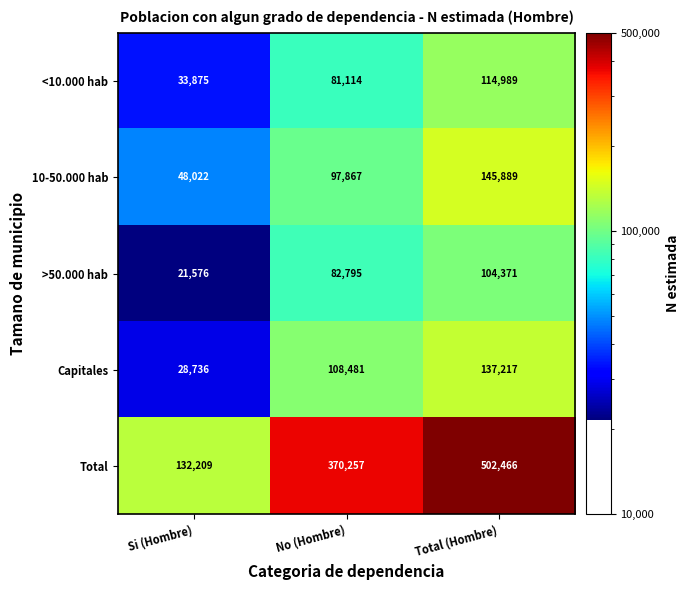

Reading left to right, what are all the values shown in this chart?

<10.000 hab: Si (Hombre)=33875	No (Hombre)=81114	Total (Hombre)=114989
10-50.000 hab: Si (Hombre)=48022	No (Hombre)=97867	Total (Hombre)=145889
>50.000 hab: Si (Hombre)=21576	No (Hombre)=82795	Total (Hombre)=104371
Capitales: Si (Hombre)=28736	No (Hombre)=108481	Total (Hombre)=137217
Total: Si (Hombre)=132209	No (Hombre)=370257	Total (Hombre)=502466